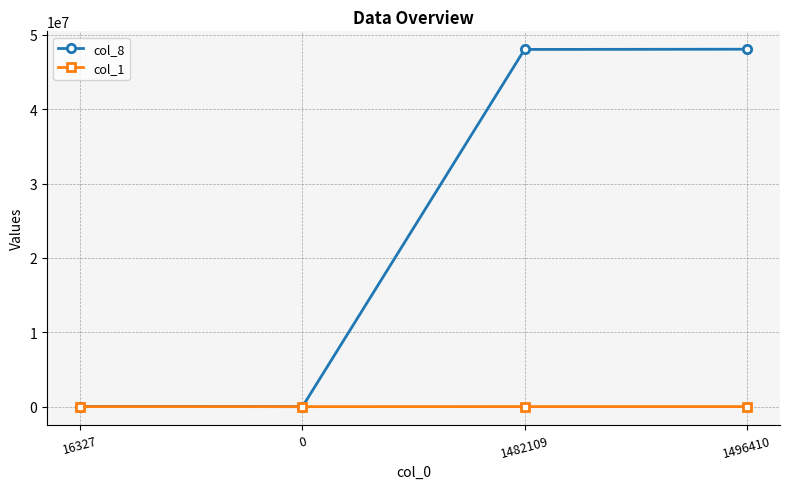

List the series in order of their peak value, lowest first.

col_1, col_8